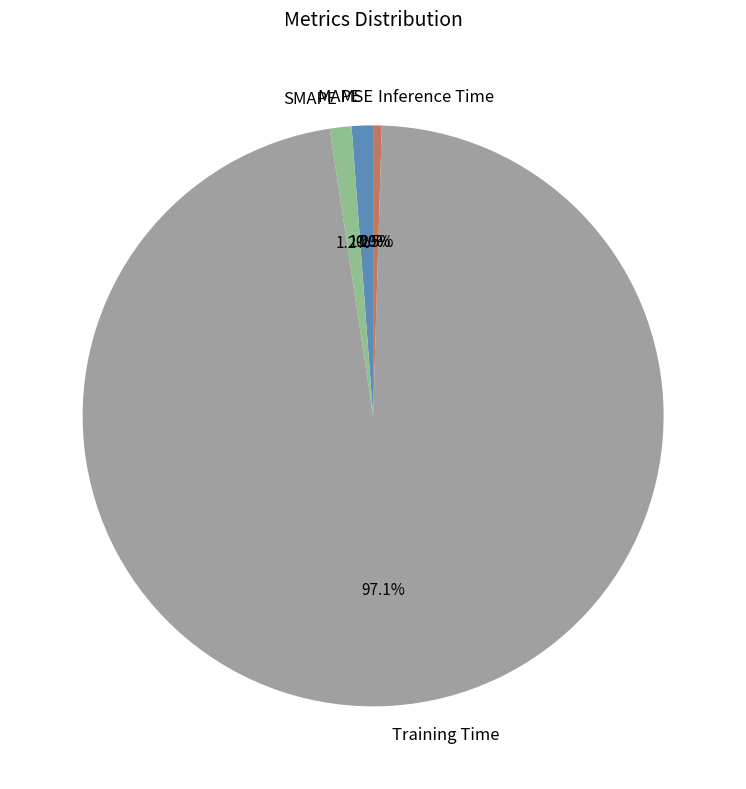

To the nearest percent, what is the average slice percentage?

20%